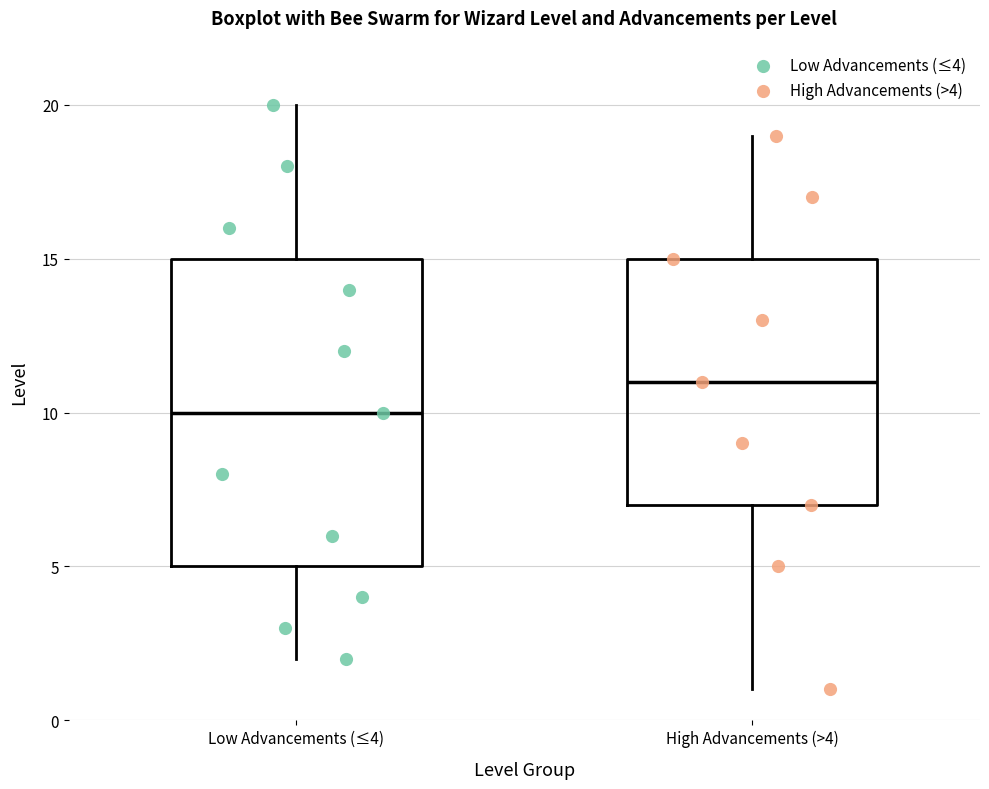

Comparing the boxes themselves (not the whiskers), which one is the tallest?

Low Advancements (≤4)